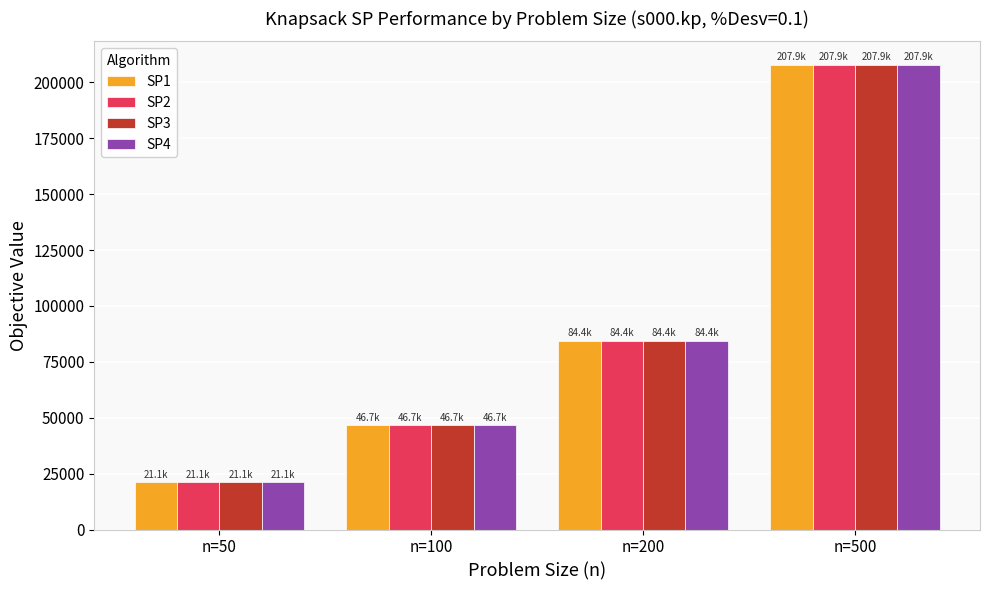

What is the difference between the maximum and minimum values in the SP3 series?

186844.8